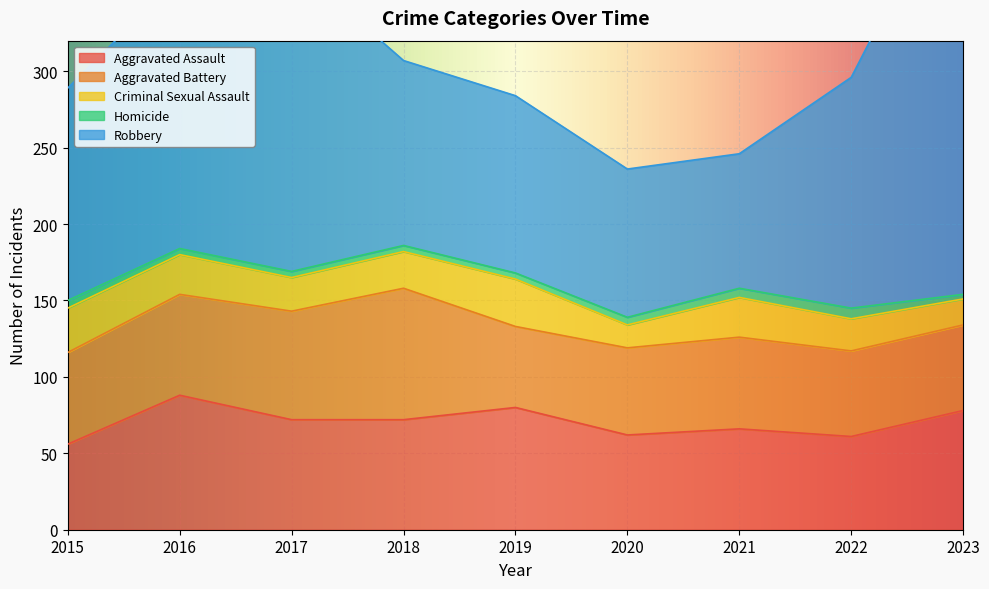

What is the difference between the second highest and second lowest values in the Aggravated Assault series?

19